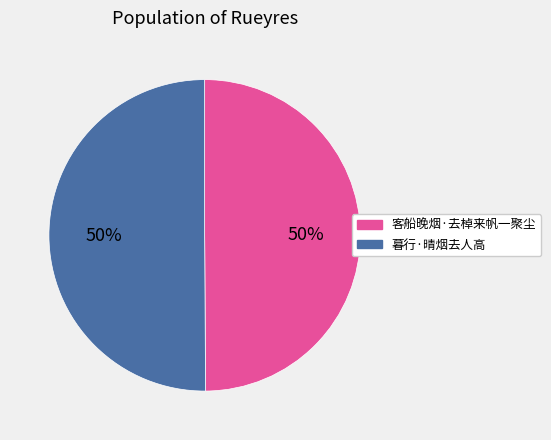

Approximately how many times larger is the value at 客船晚烟·去棹来帆一聚尘 compared to 暮行·晴烟去人高?

1.0